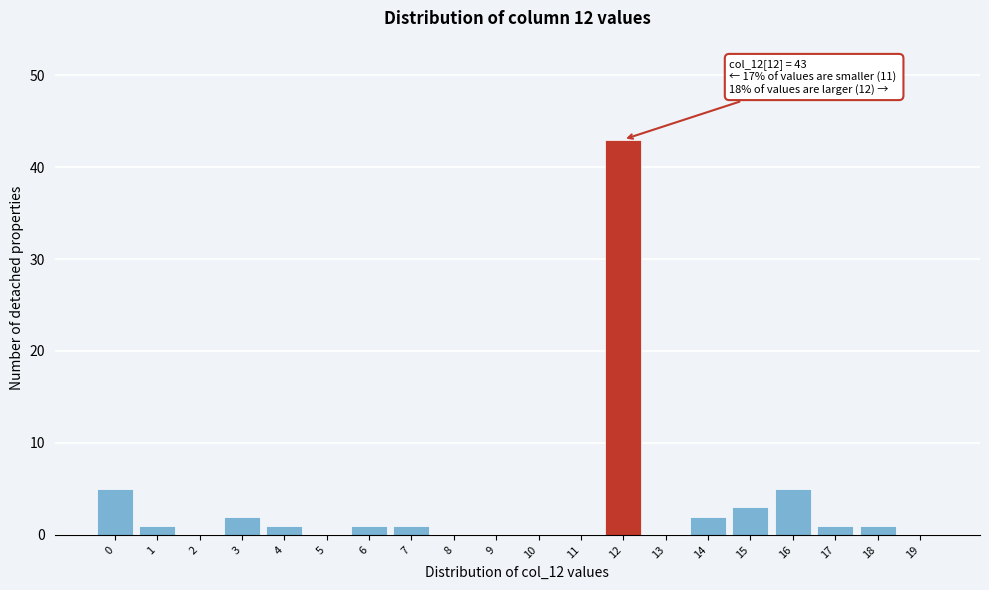

Reading right to left, extract all data points from this chart.

19=0	18=1	17=1	16=5	15=3	14=2	13=0	12=43	11=0	10=0	9=0	8=0	7=1	6=1	5=0	4=1	3=2	2=0	1=1	0=5